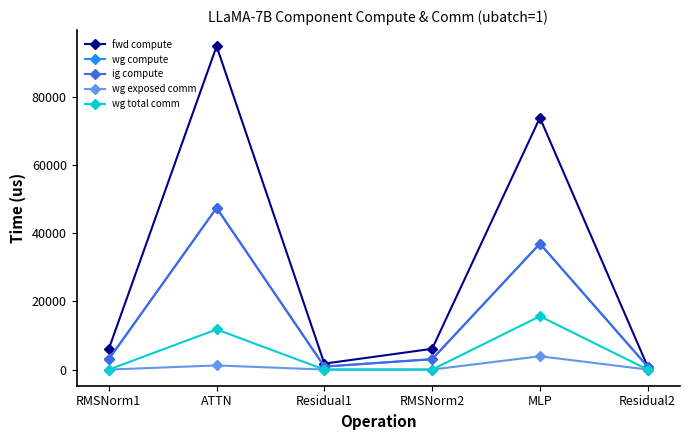

Reading left to right, what are all the values shown in this chart?

fwd compute: 6088.5	94897.6	1739.2	6088.5	73912.8	869.6
wg compute: 3044.3	47448.8	869.6	3044.3	36956.4	869.6
ig compute: 3044.3	47448.8	869.6	3044.3	36956.4	869.6
wg exposed comm: 0.0	1204.4	0.0	0.0	3902.1	0.0
wg total comm: 0.0	11780.2	0.0	0.0	15648.0	0.0